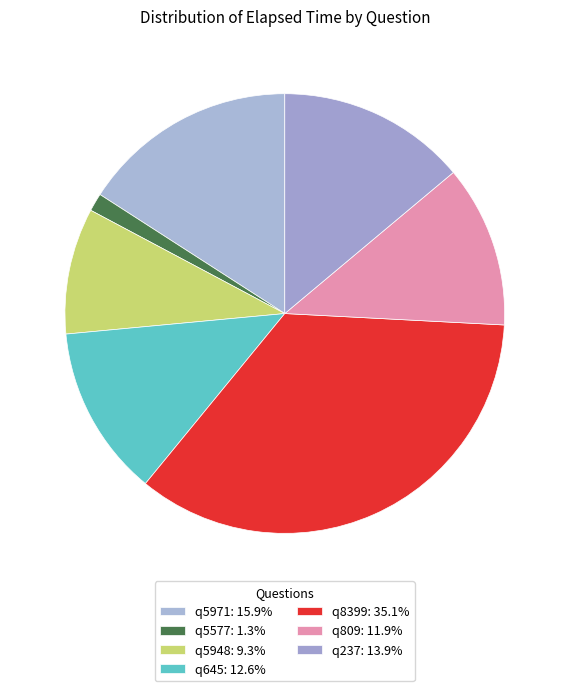

The q237 slice represents 14% of the pie. True or false?

True